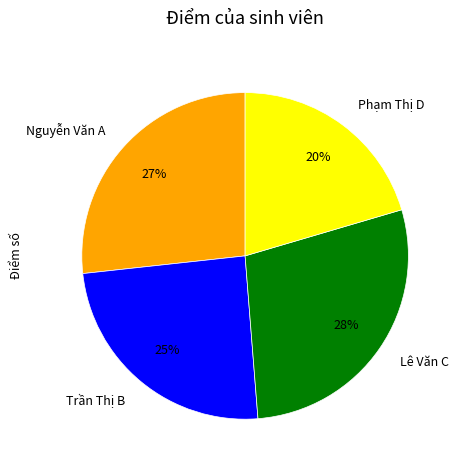

Which category has the smallest portion of the pie?

Phạm Thị D